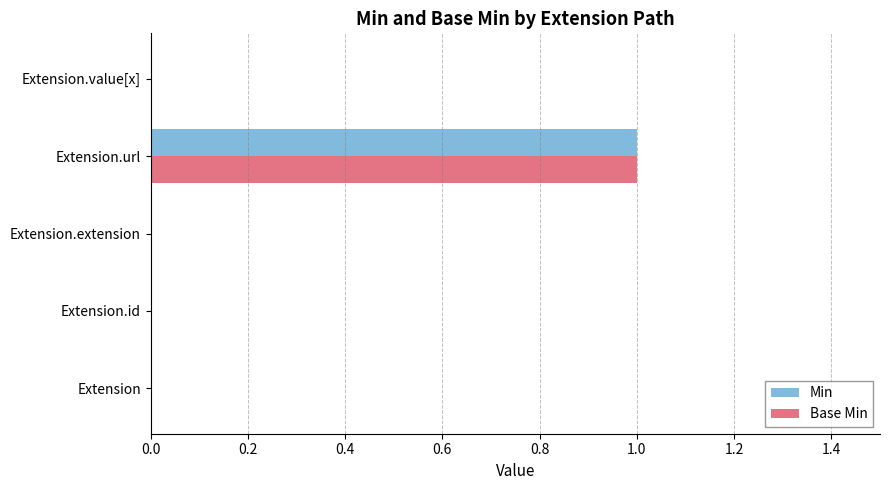

At which label does Base Min reach its peak?

Extension.url